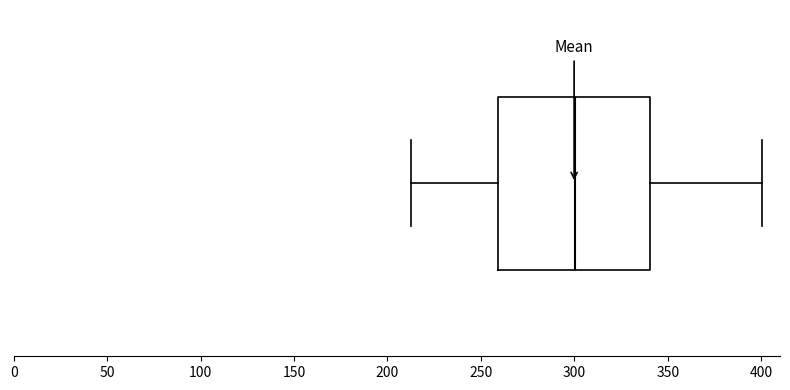

Read this box plot against the x-axis: the position of the median line, the range covered by the box, and the ends of both whiskers. The values are not printed on the chart, so give them approximately, as read against the axis.

median 300, box 260 to 340, whiskers 210 to 400